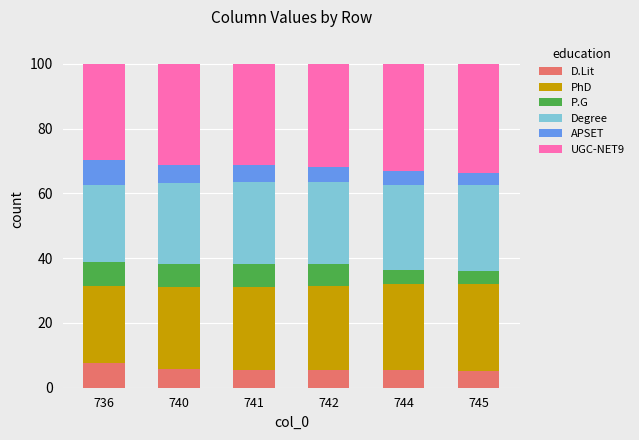

What is the highest value of the D.Lit series?

7.5